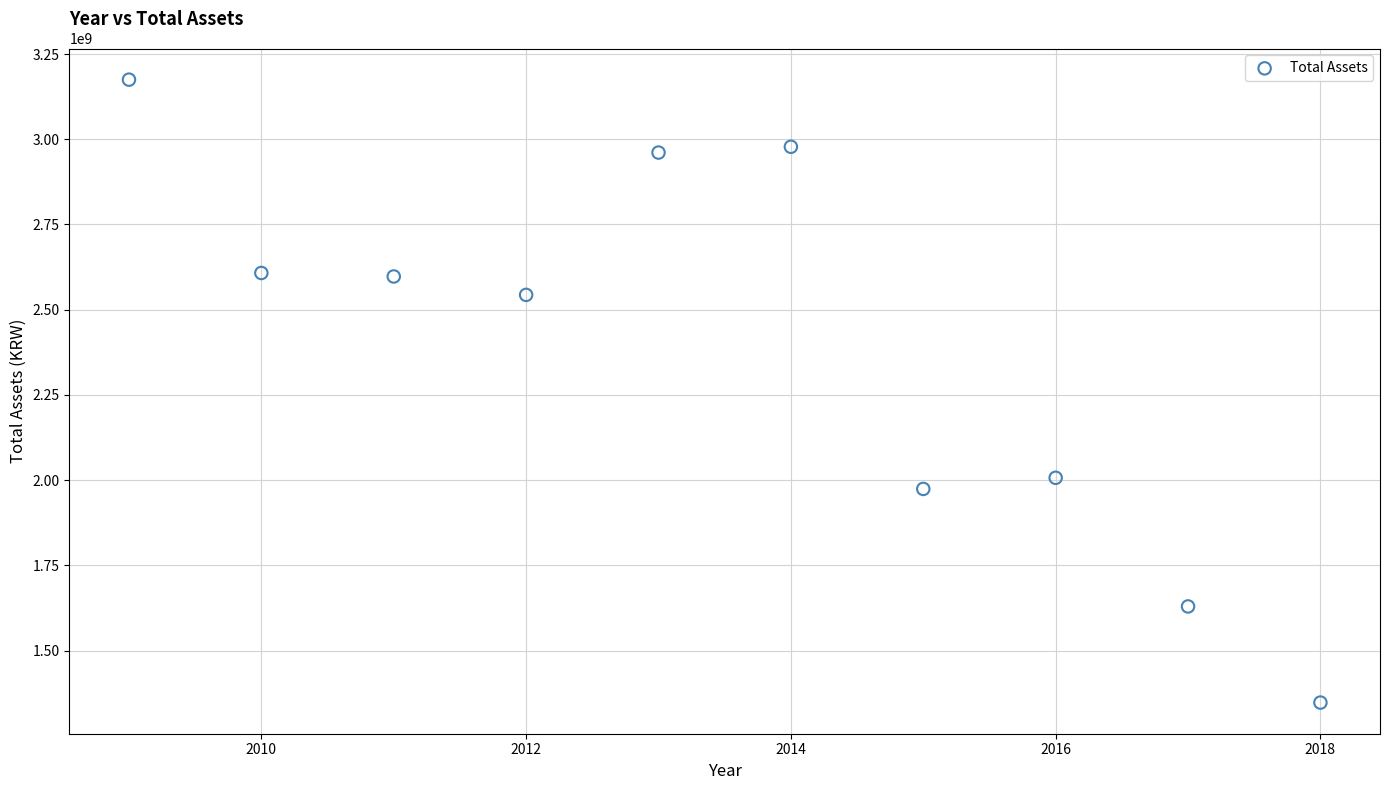

What Y value in the scatter plot is closest to 2261111241?

2006748728